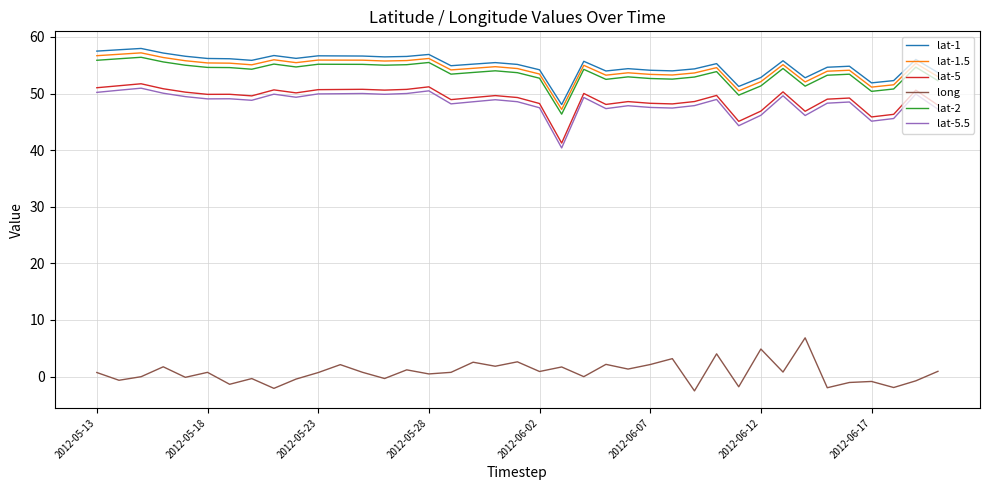

True or false: lat-2 and long intersect in this chart.

False